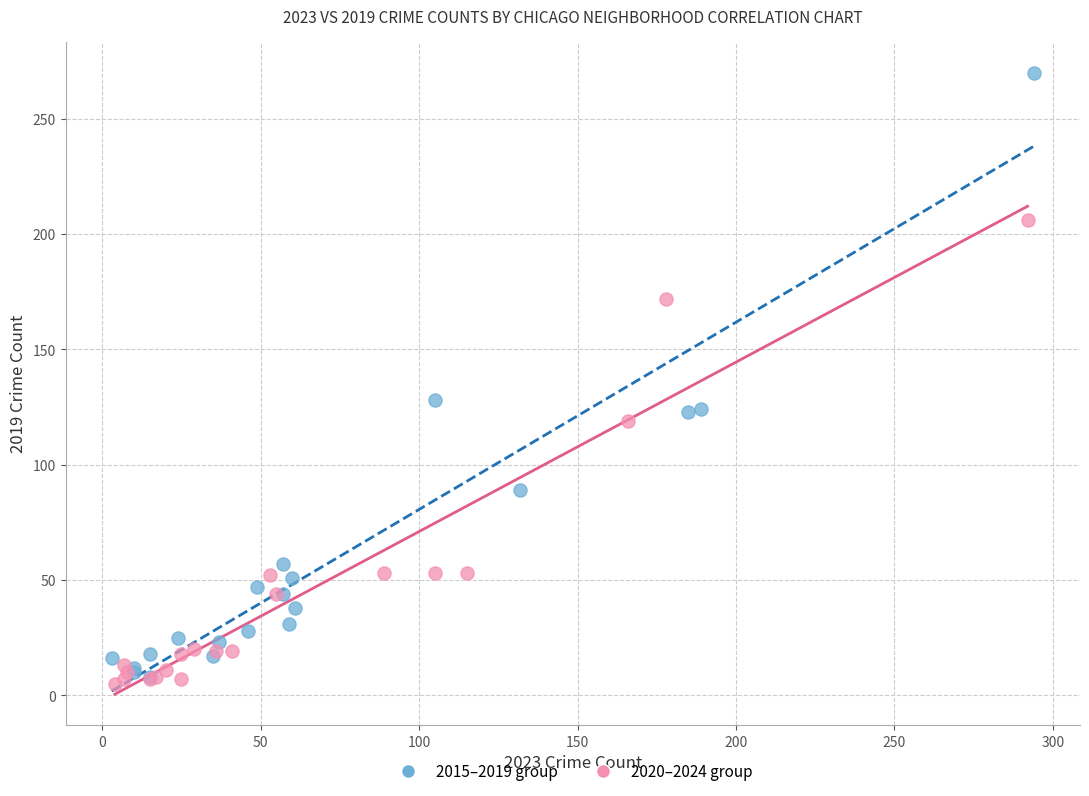

Which series has the largest Y range (max minus min)?

2015–2019 group